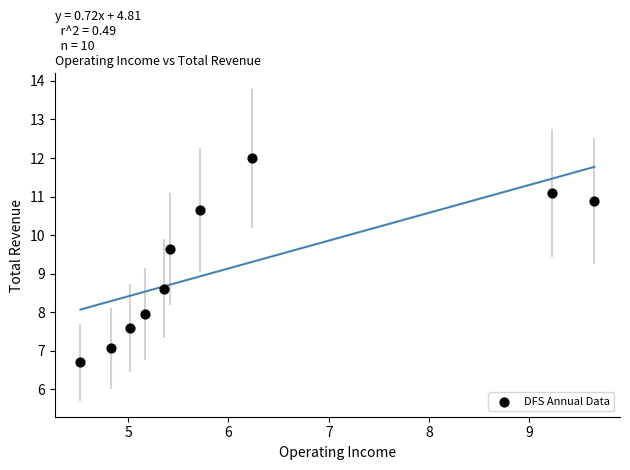

What is the average Y value?

9.2